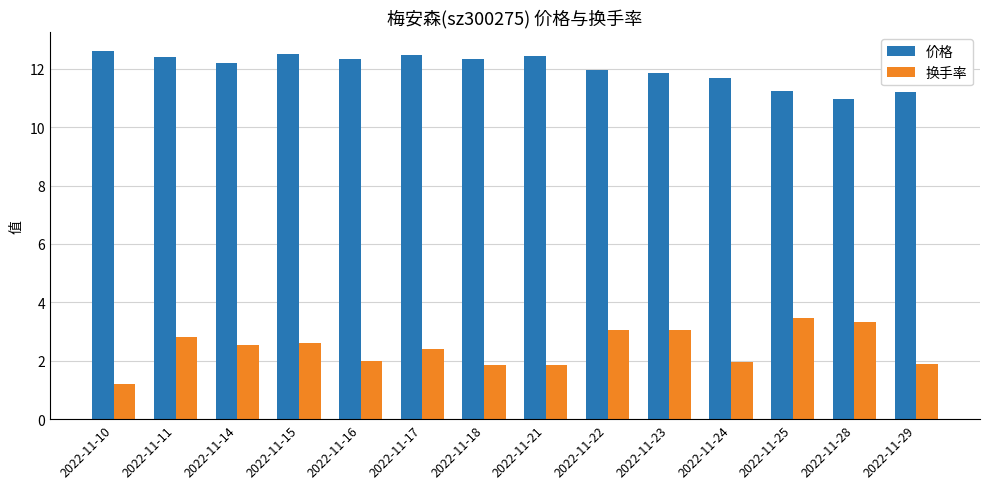

How many series are shown in this chart?

2